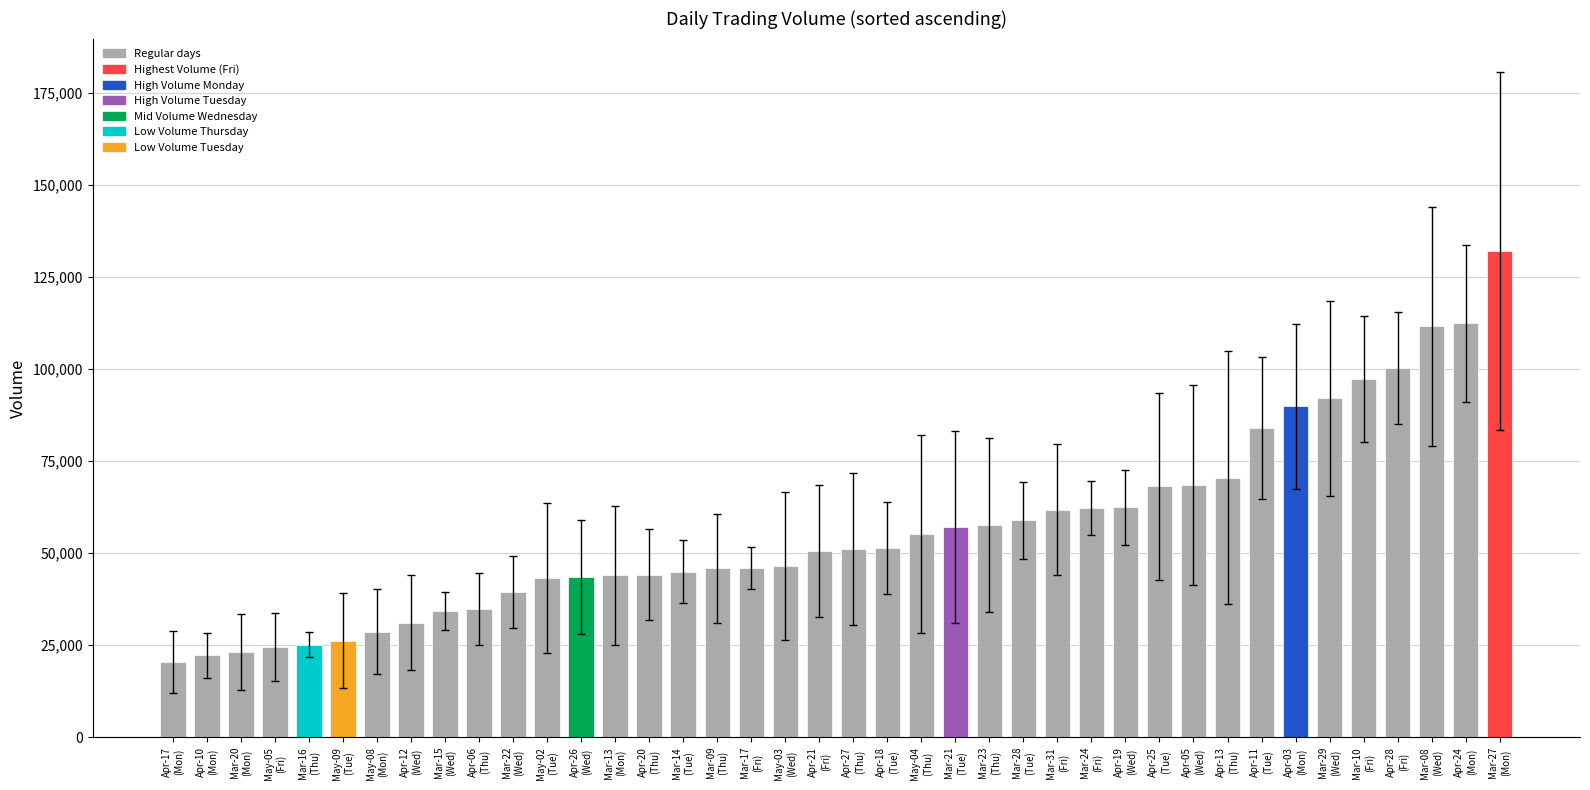

How many categories are shown in the chart?

40